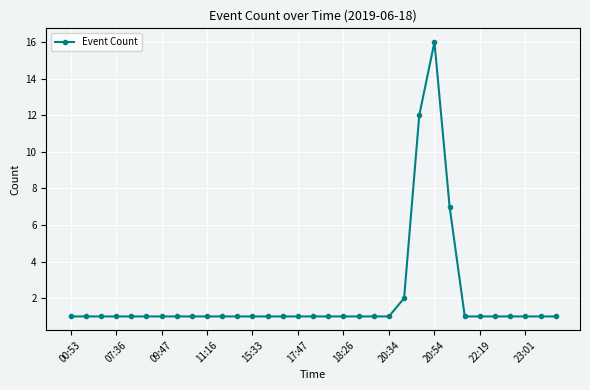

What is the difference between the maximum and minimum values?

15